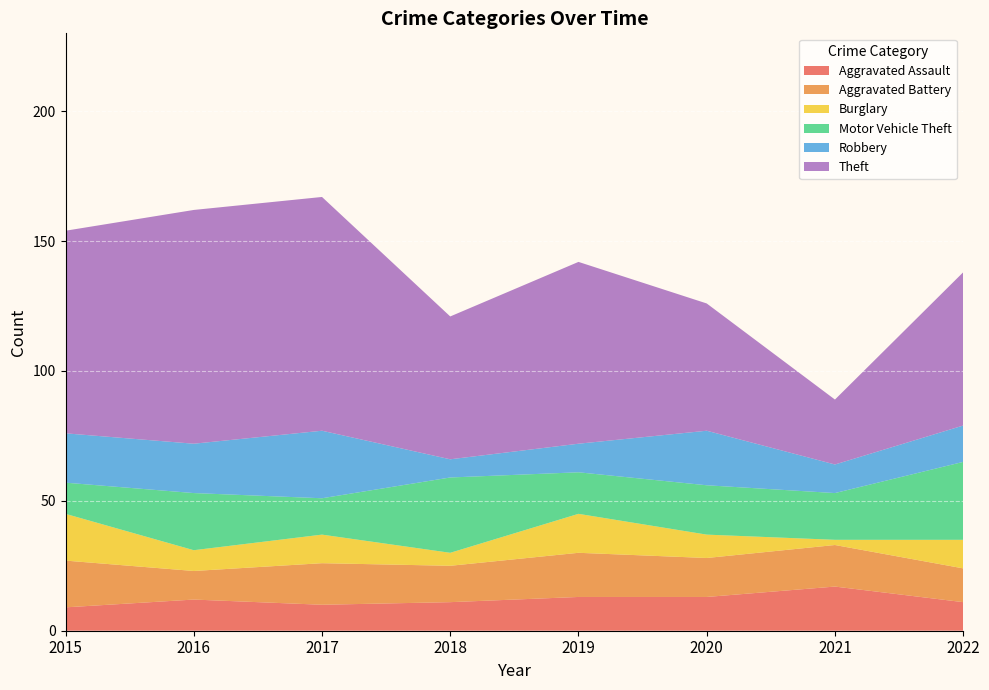

Reading left to right, transcribe all the data shown in this chart.

Aggravated Assault: 9	12	10	11	13	13	17	11
Aggravated Battery: 18	11	16	14	17	15	16	13
Burglary: 18	8	11	5	15	9	2	11
Motor Vehicle Theft: 12	22	14	29	16	19	18	30
Robbery: 19	19	26	7	11	21	11	14
Theft: 78	90	90	55	70	49	25	59